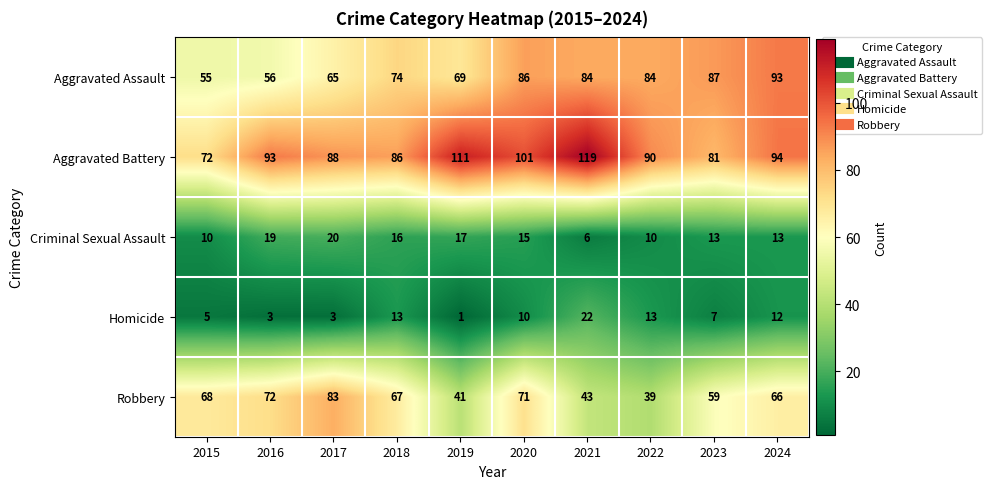

The Aggravated Assault series shows 93 at 2024. True or false?

True